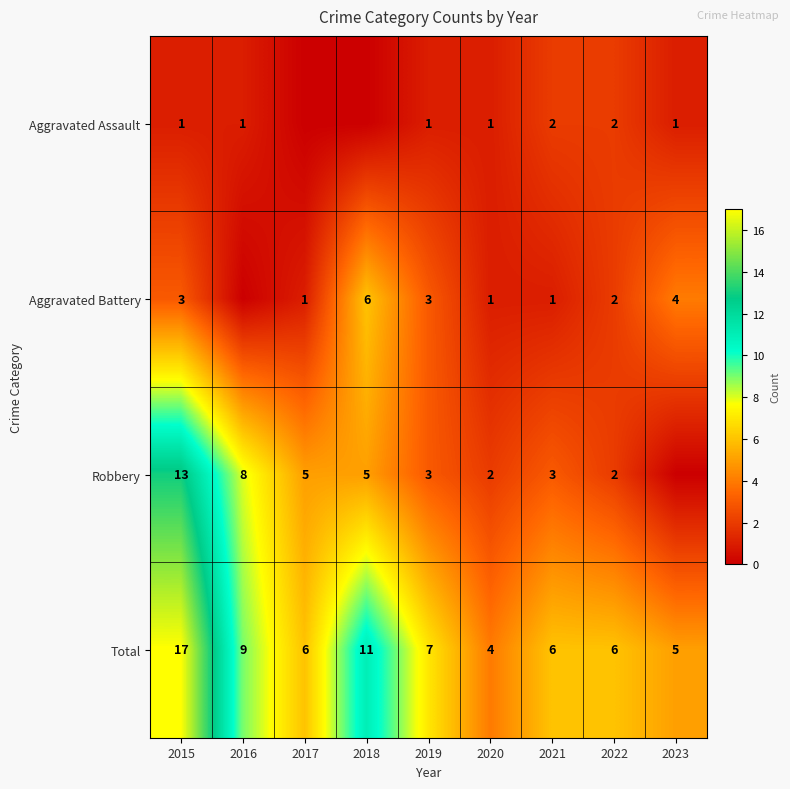

True or false: Aggravated Battery has a value of 1 at 2017.

True